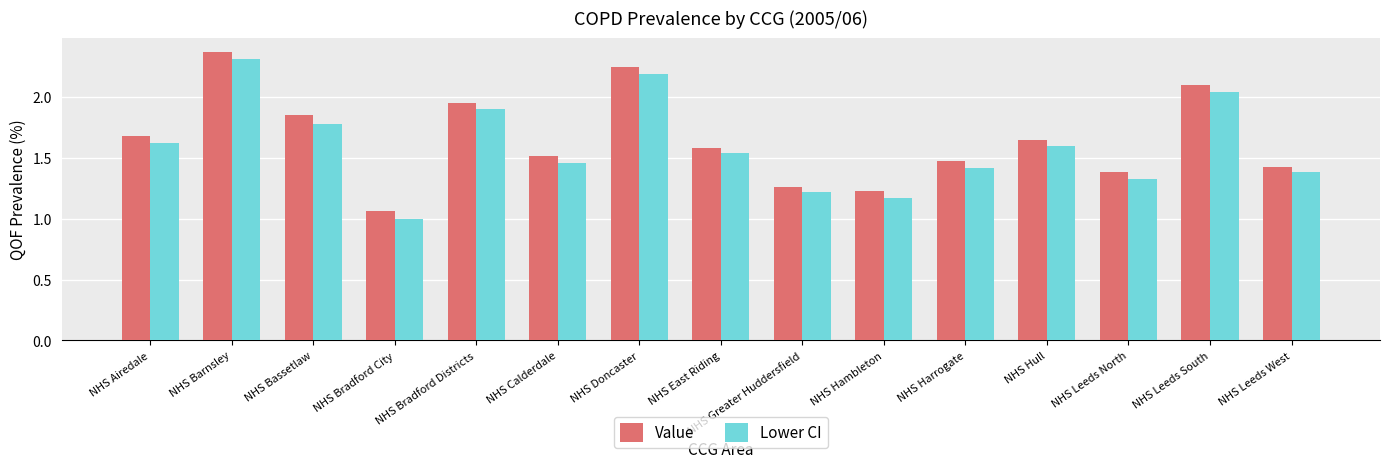

Which series has the widest spread of values?

Lower CI